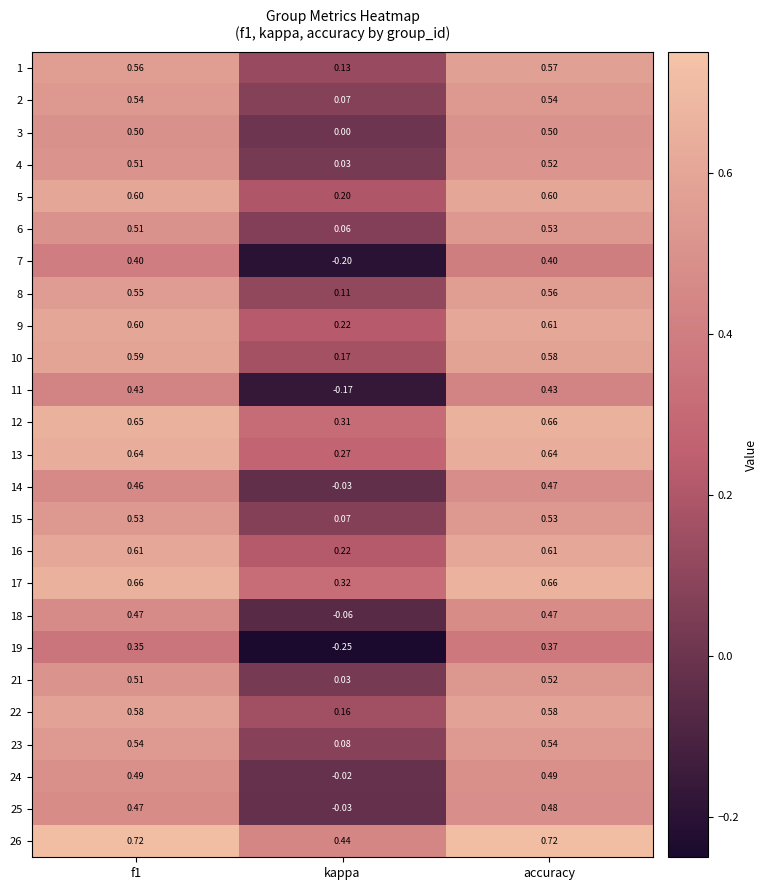

Is the value of 14 at accuracy greater than the value of 16 at f1?

No